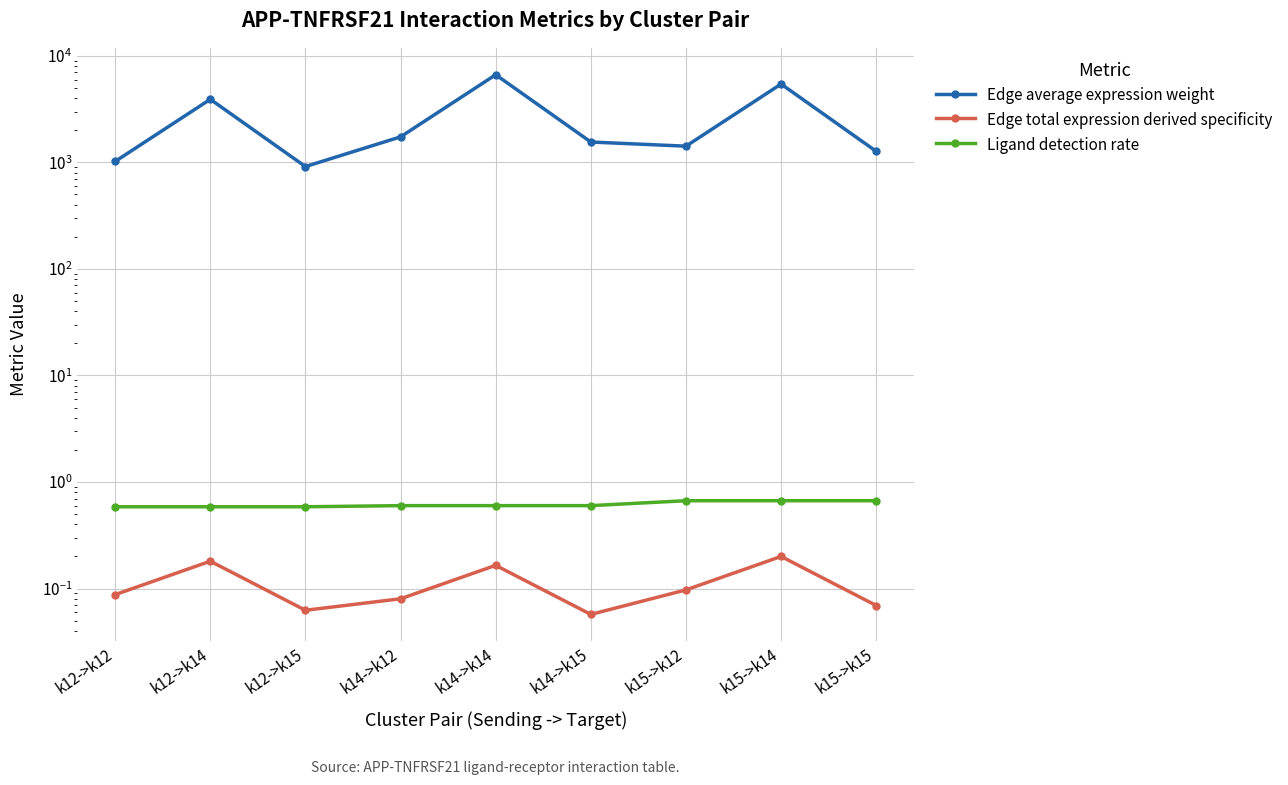

What is the difference between the maximum and minimum values in the Edge total expression derived specificity series?

0.1